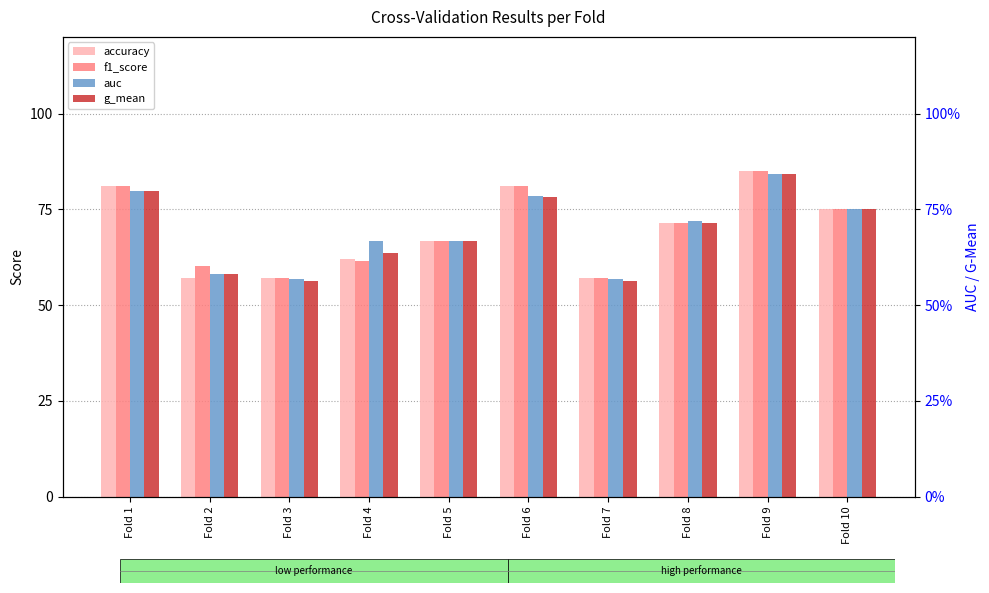

What is the average value of the auc series?

69.5